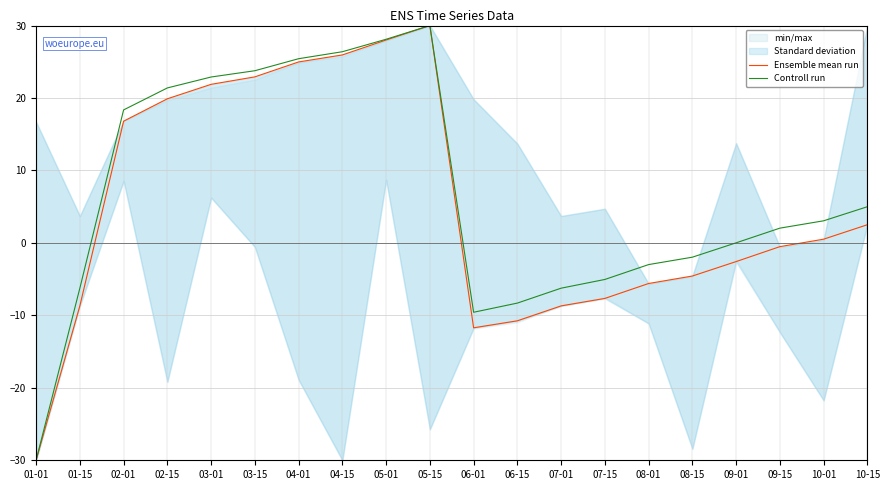

The value of Controll run at 05-15 is 30.0. True or false?

True